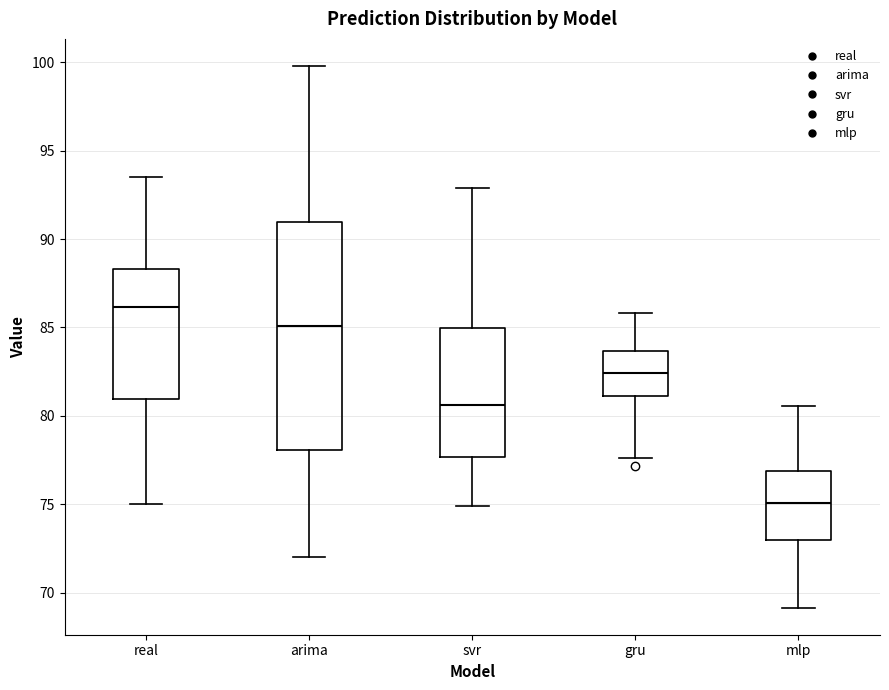

Reading left to right, transcribe this box plot: for each box, give where its median line is, the range the box spans, and where its two whiskers end, as read against the y-axis. The values are not printed on the chart, so give them approximately, as read against the axis.

real: median 86.0, box 81.0 to 88.5, whiskers 75.0 to 93.5
arima: median 85.0, box 78.0 to 91.0, whiskers 72.0 to 100.0
svr: median 80.5, box 77.5 to 85.0, whiskers 75.0 to 93.0
gru: median 82.5, box 81.0 to 83.5, whiskers 77.5 to 86.0
mlp: median 75.0, box 73.0 to 77.0, whiskers 69.0 to 80.5